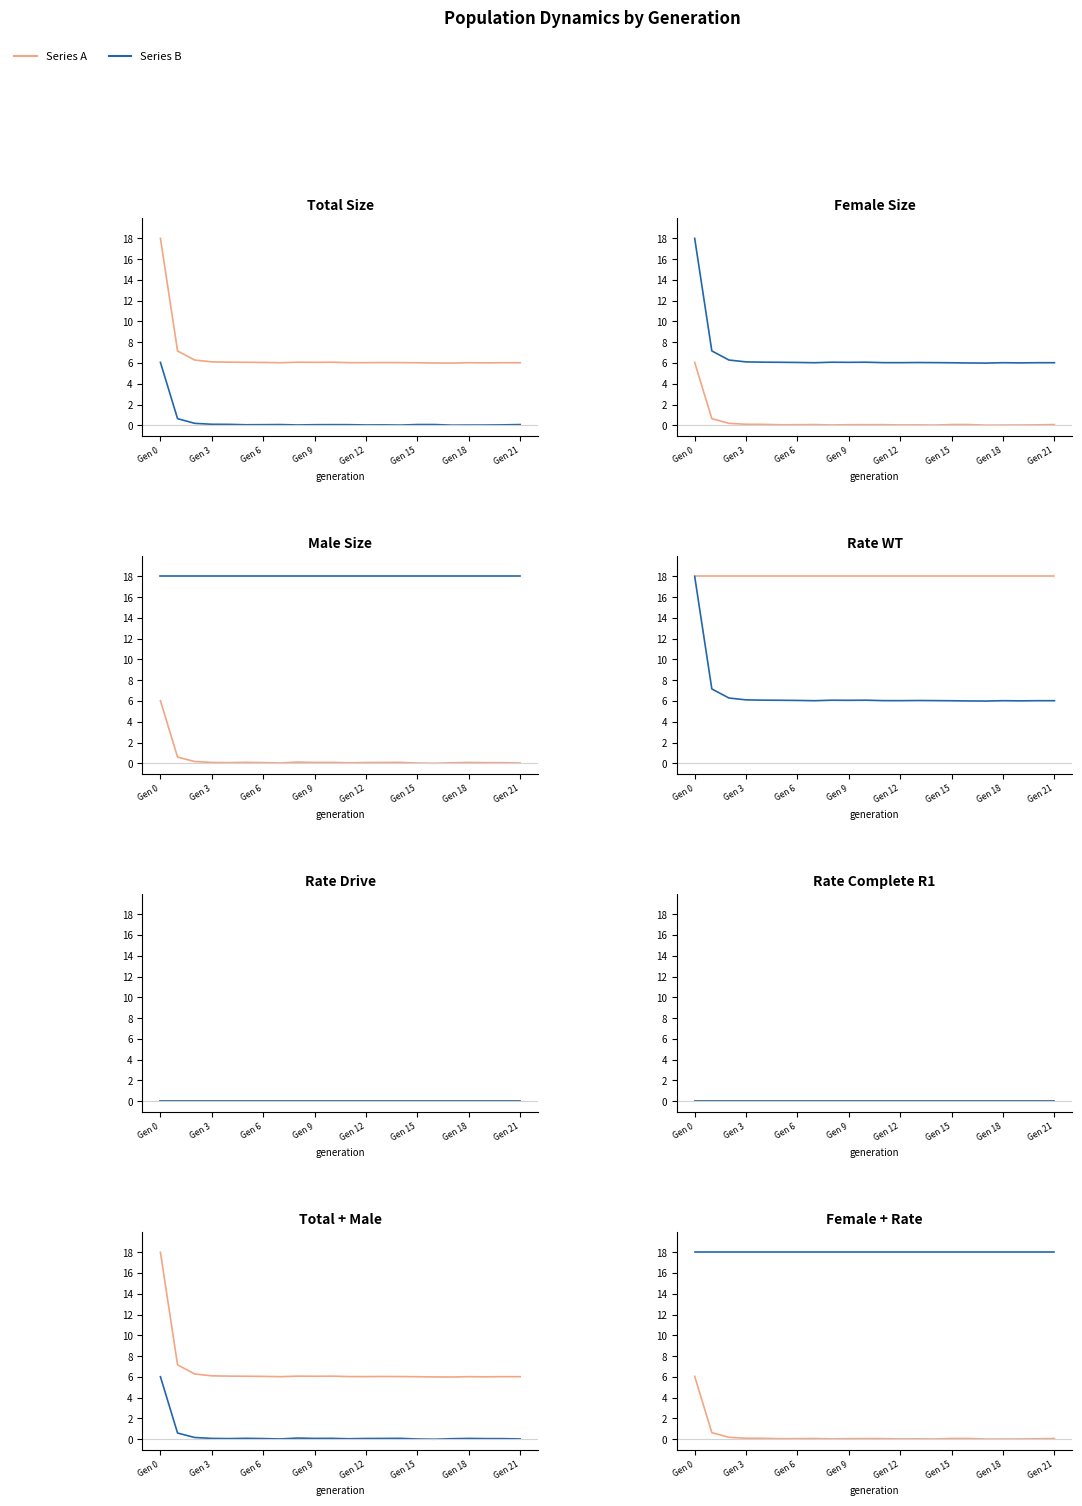

What is the spread (max minus min) of values at Gen 6?

17.8